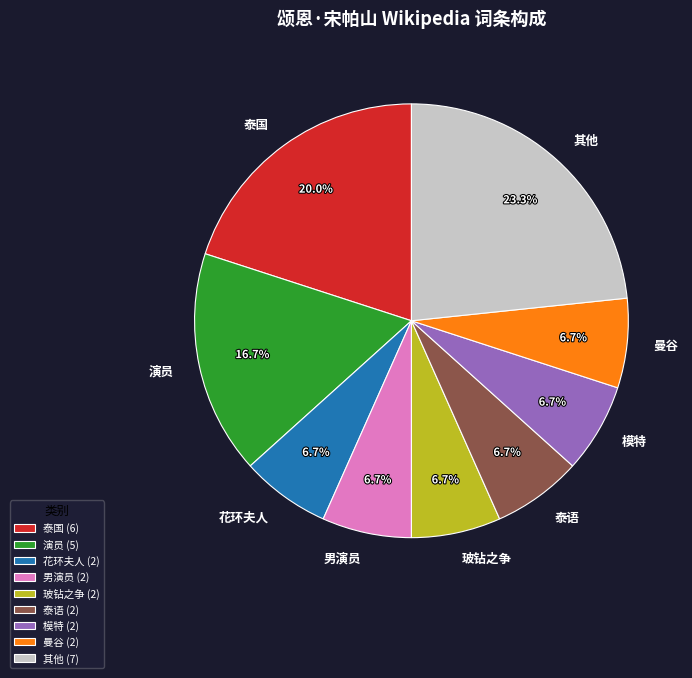

What is the ratio of the value at 曼谷 to the value at 花环夫人?

1.0